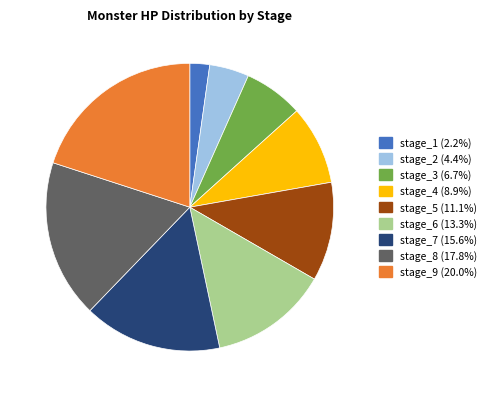

Which slice is the smallest?

stage_1